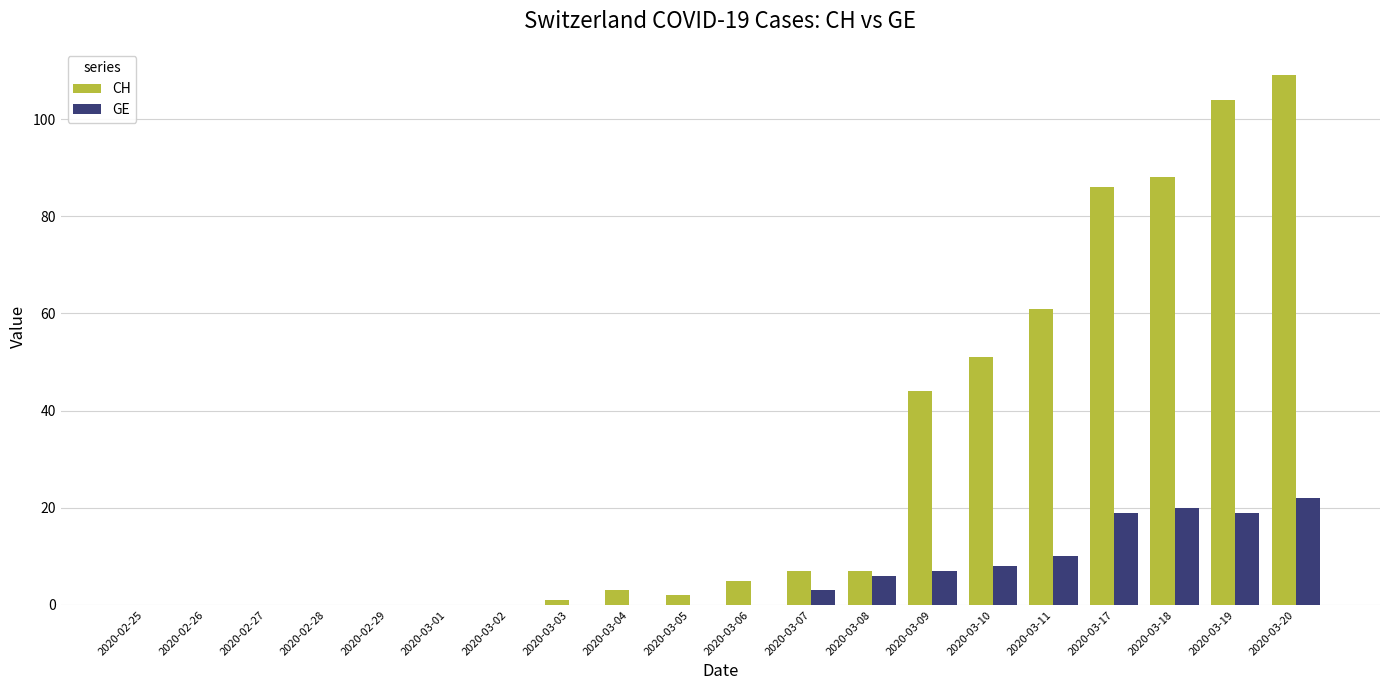

Reading right to left, transcribe all the data shown in this chart.

CH: 109	104	88	86	61	51	44	7	7	5	2	3	1	0	0	0	0	0	0	0
GE: 22	19	20	19	10	8	7	6	3	0	0	0	0	0	0	0	0	0	0	0